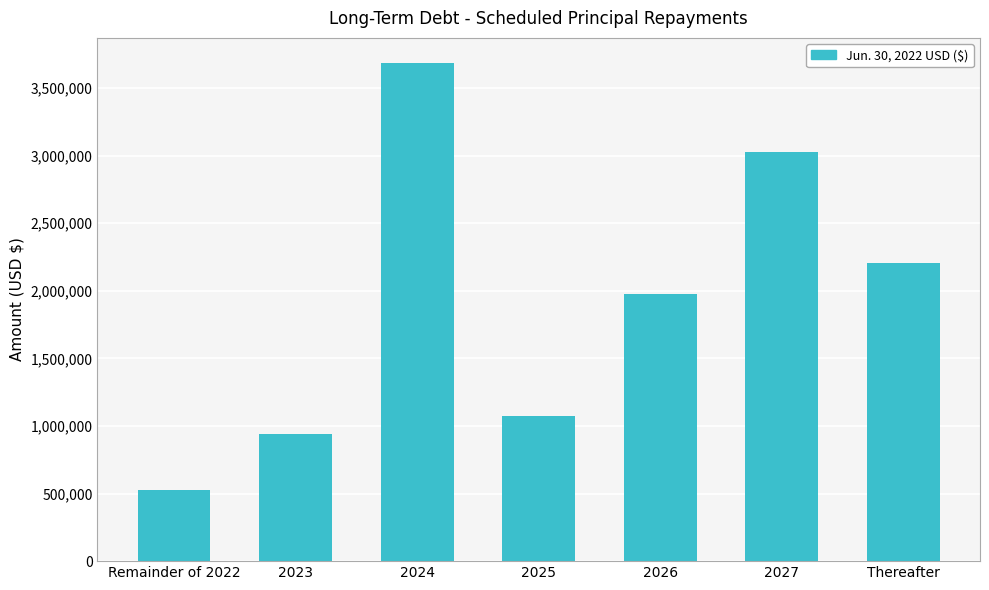

At which category does the chart reach its peak across all series?

2024